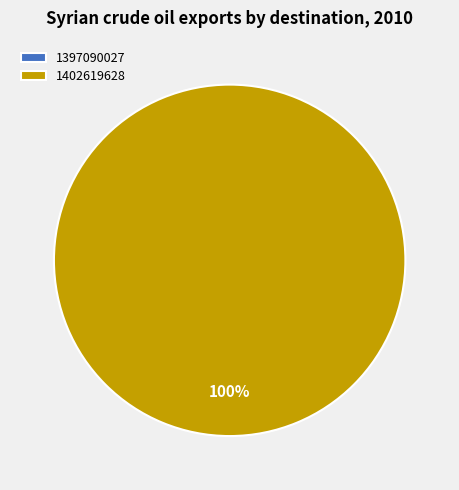

To the nearest percent, what is the difference between the 1402619628 and 1397090027 slice percentages?

100%